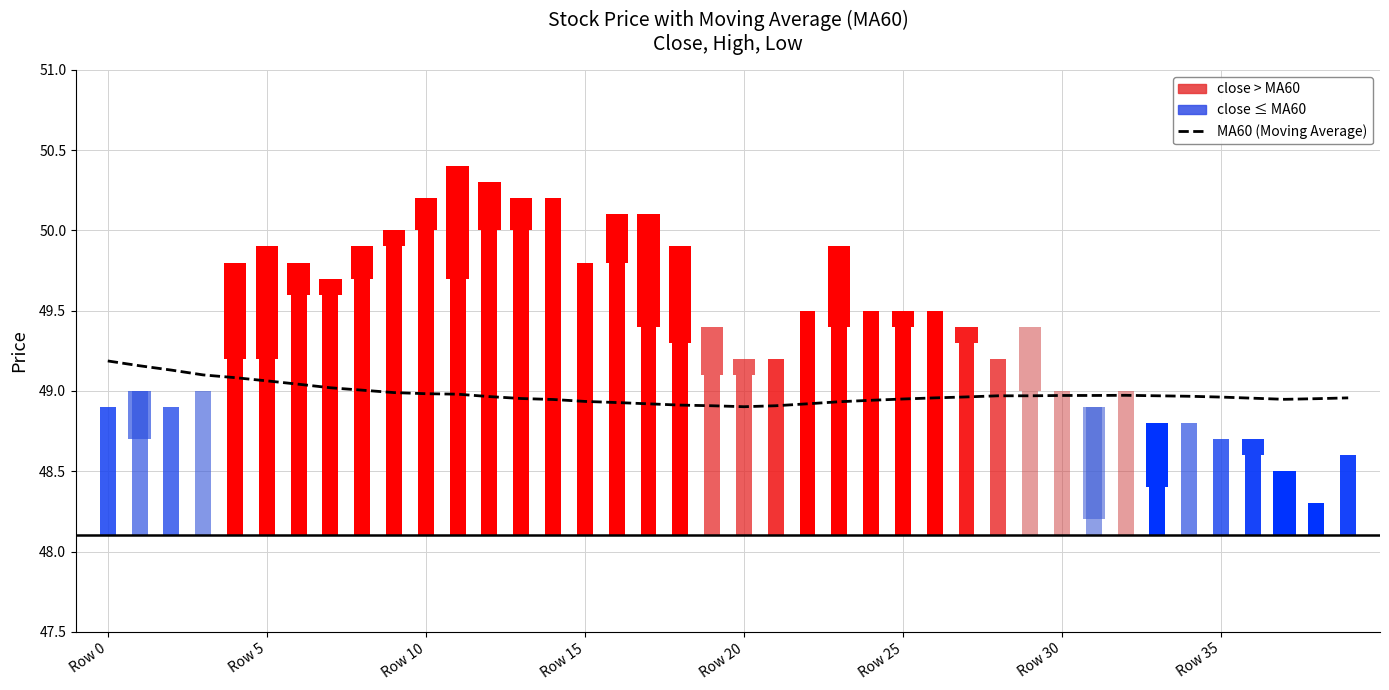

Does the chart contain stacked bars?

No